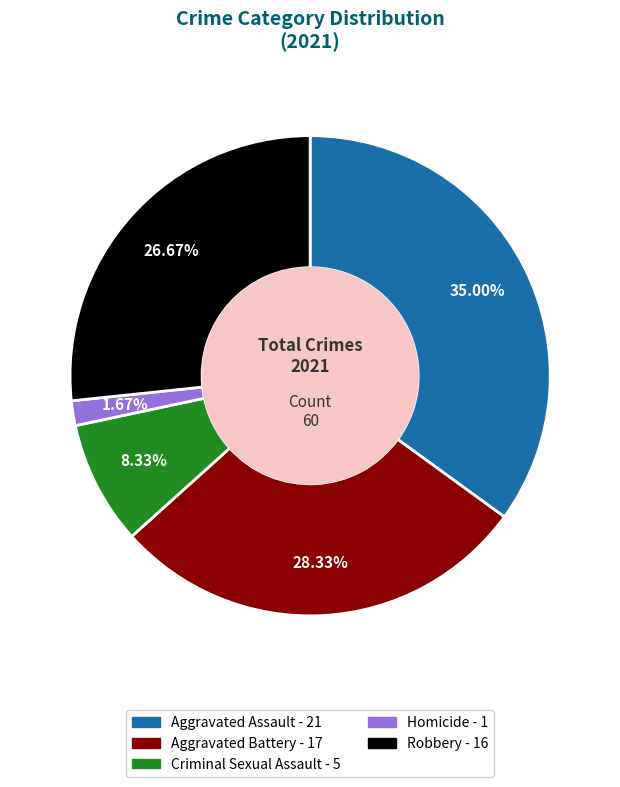

To the nearest percent, what is the average slice percentage?

20%